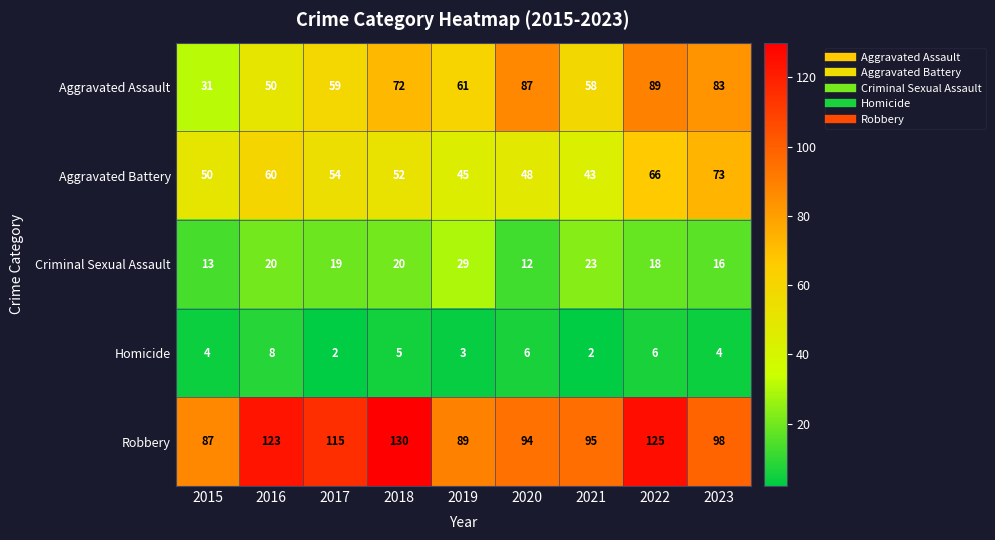

Which series changed the most between 2019 and 2023?

Aggravated Battery